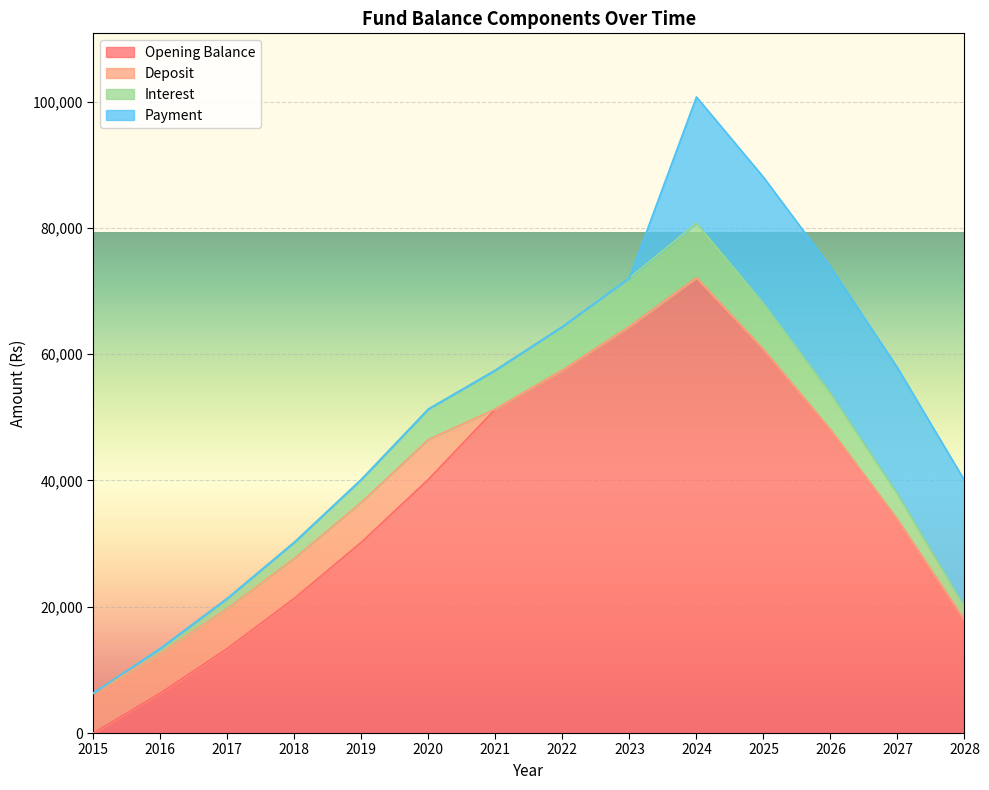

True or false: Interest and Opening Balance intersect in this chart.

False